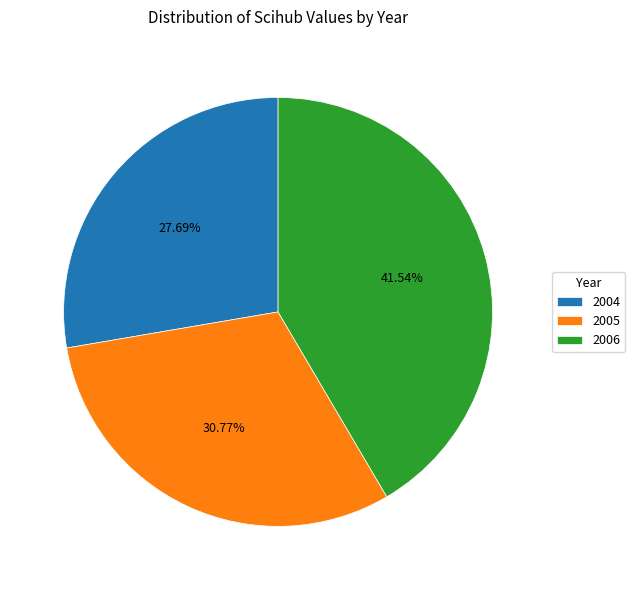

How many segments does this pie chart have?

3